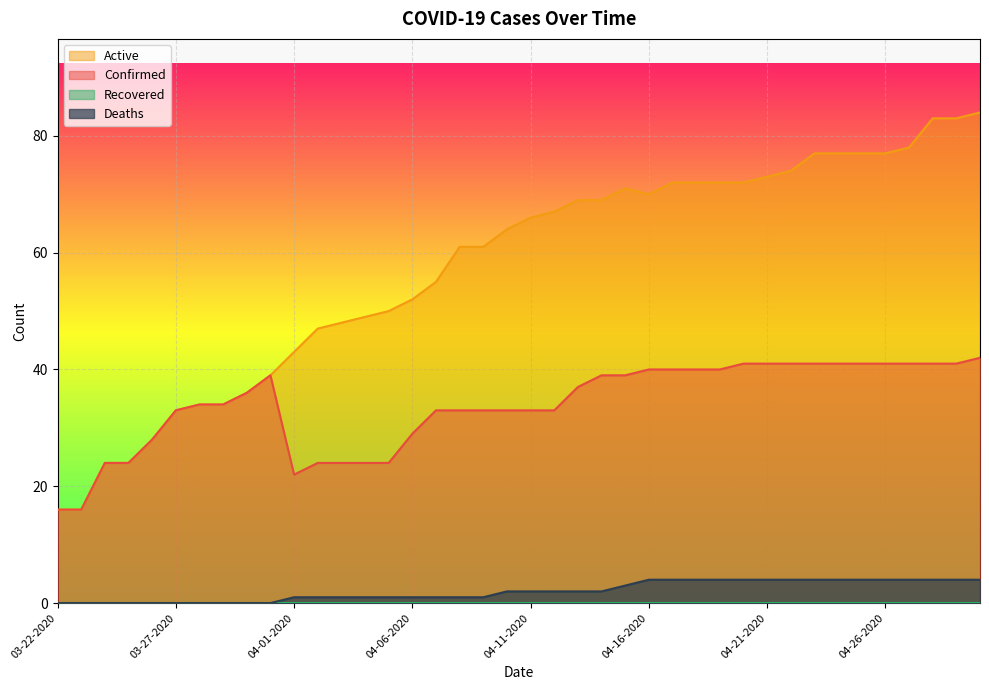

At which category does the chart reach its minimum across all series?

03-22-2020